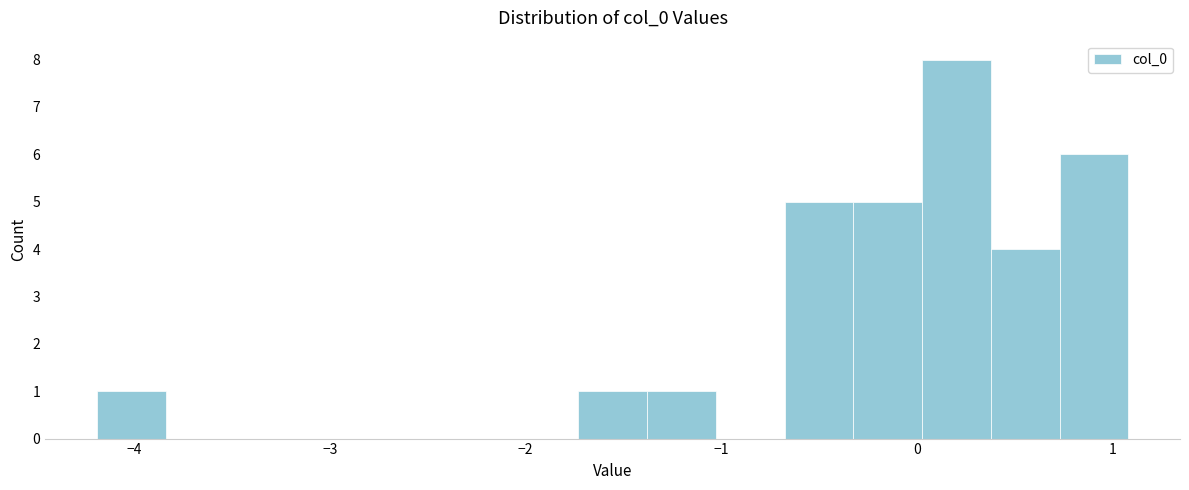

Read against the x-axis, roughly where is the centre of the tallest bar?

0.2